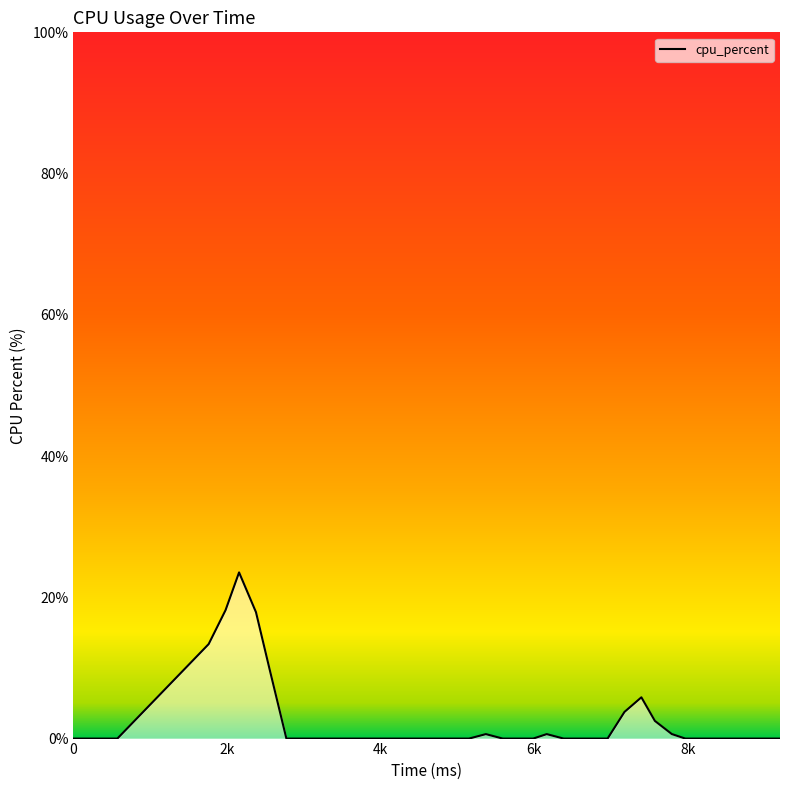

What is the maximum value shown in the chart?

23.5